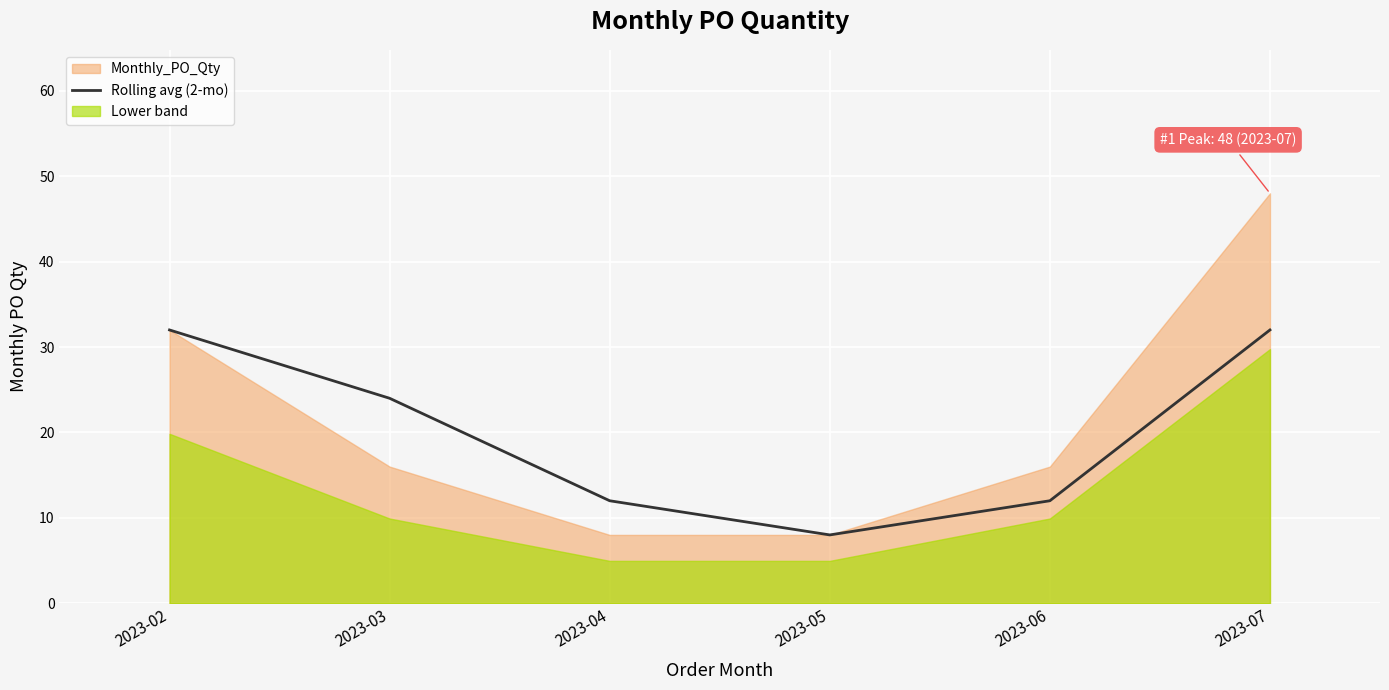

Reading right to left, list all the values displayed in this chart.

32	12	8	12	24	32